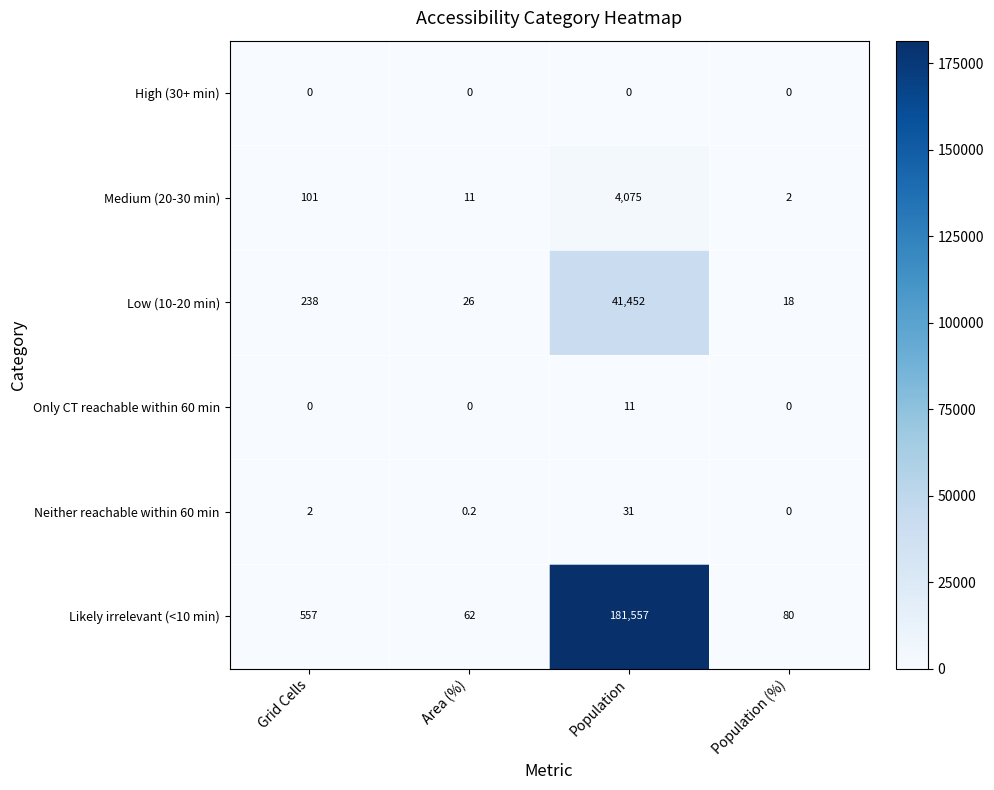

How many data points in Medium (20-30 min) are less than 101?

2